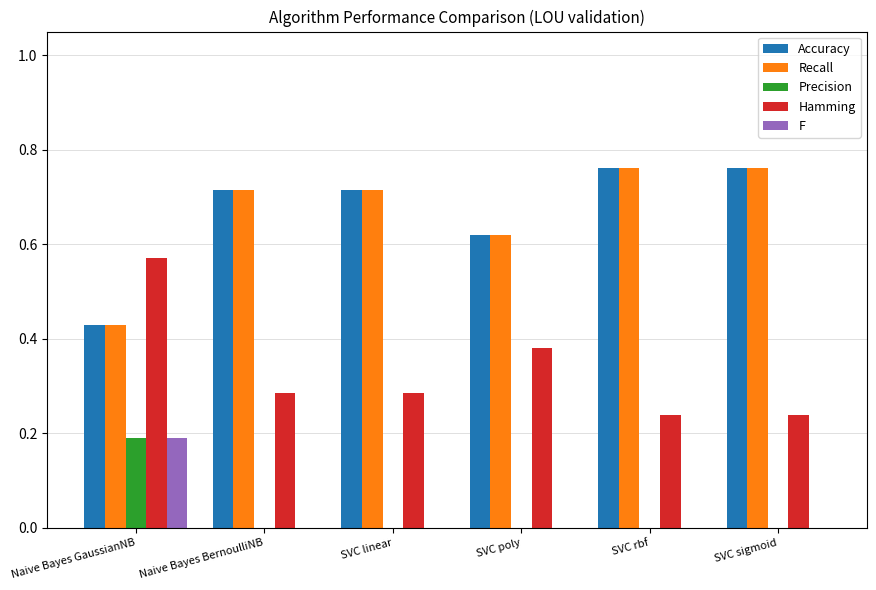

The Precision series shows -0.1 at SVC linear. True or false?

False